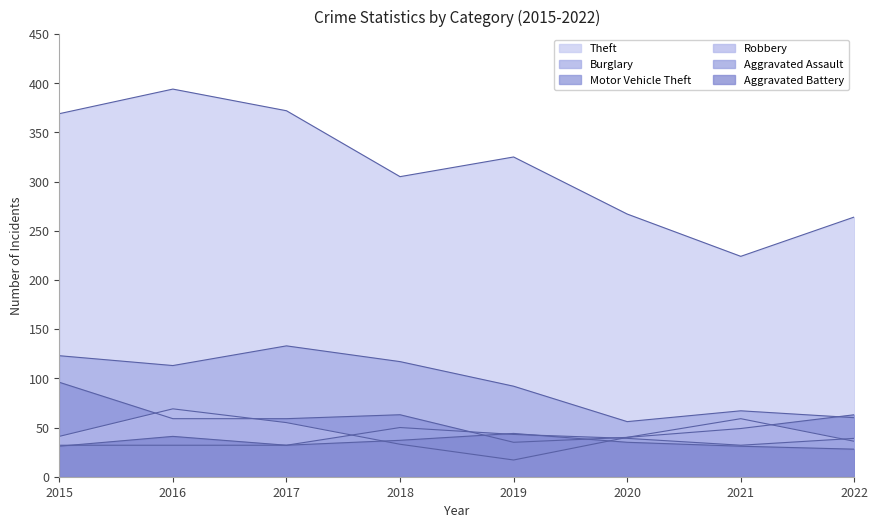

Rank the categories by Robbery value from lowest to highest.

2019, 2018, 2022, 2020, 2015, 2017, 2021, 2016